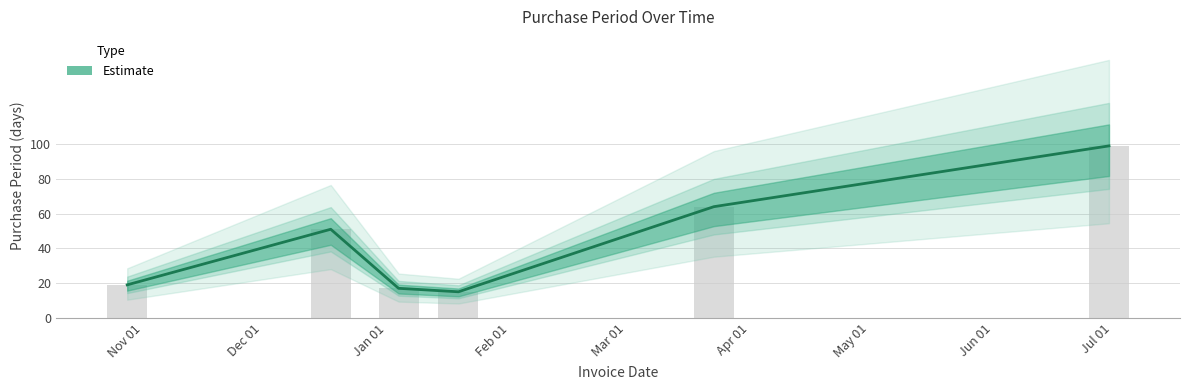

What is the greatest value displayed?

99